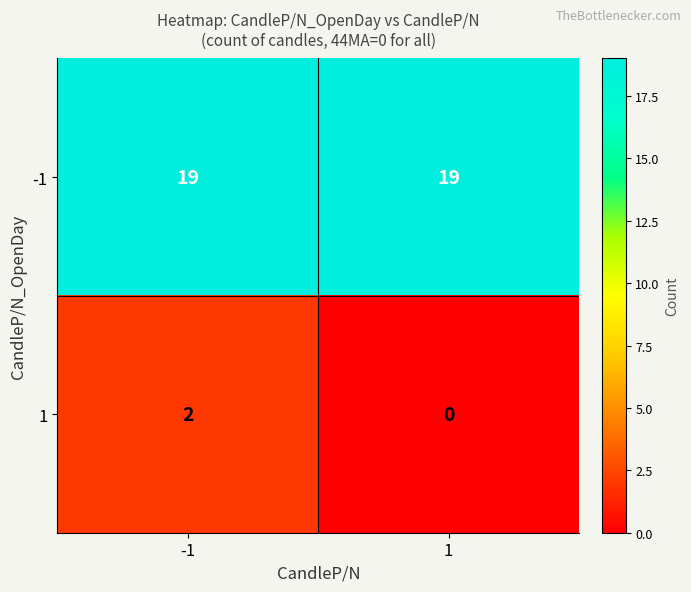

What is the average value of the -1 series?

19